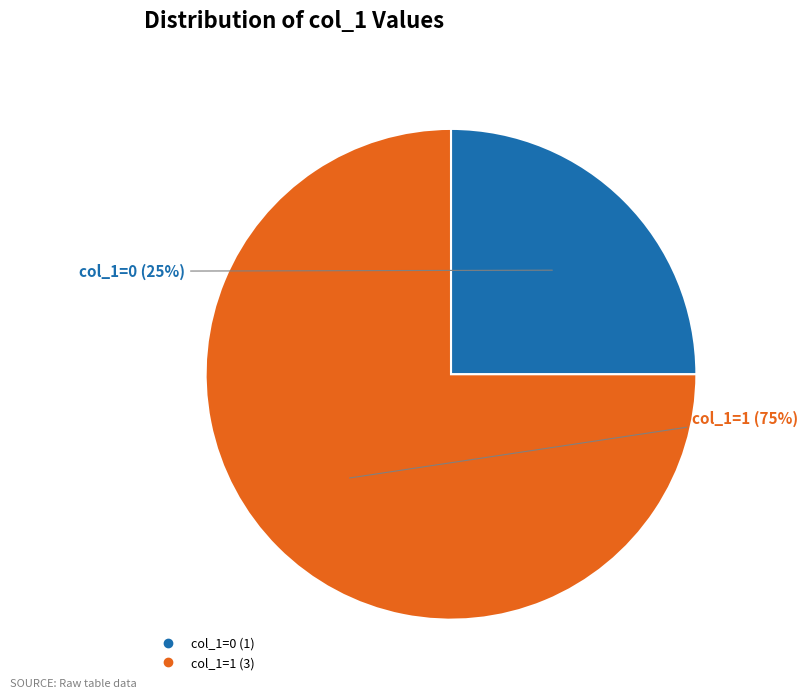

To the nearest percent, what is the difference between the largest and smallest slice percentages?

50%